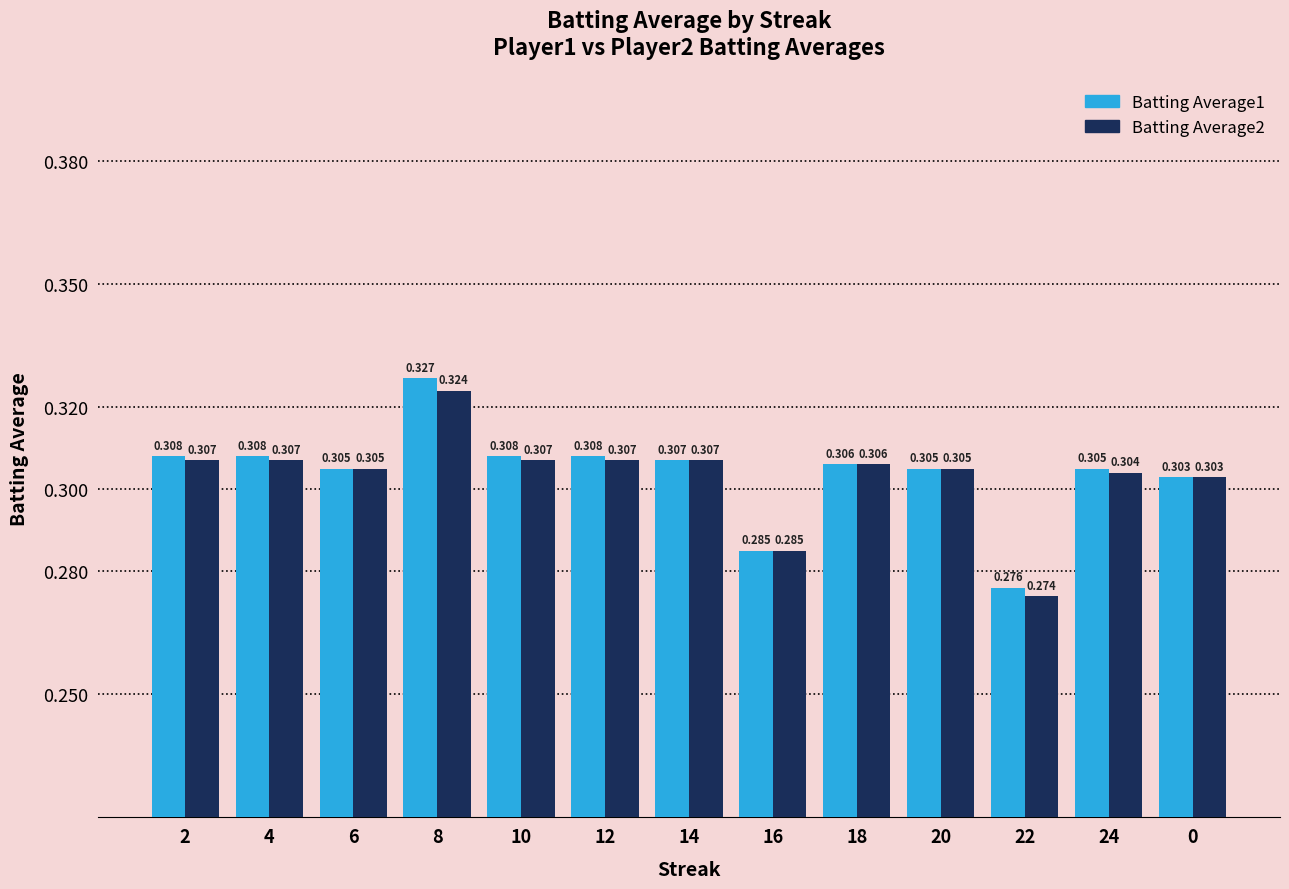

Is the value of Batting Average2 at 16 greater than the value of Batting Average1 at 18?

No